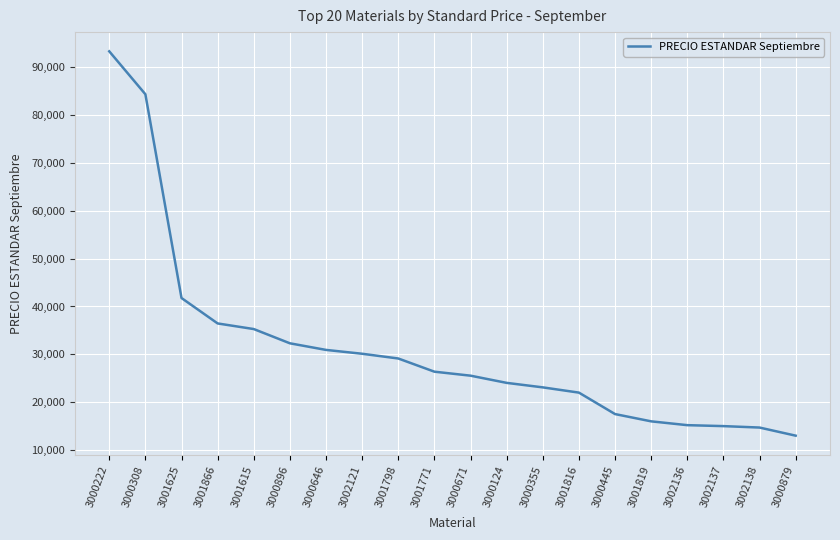

True or false: there are more than 2 points higher than both neighbors.

False